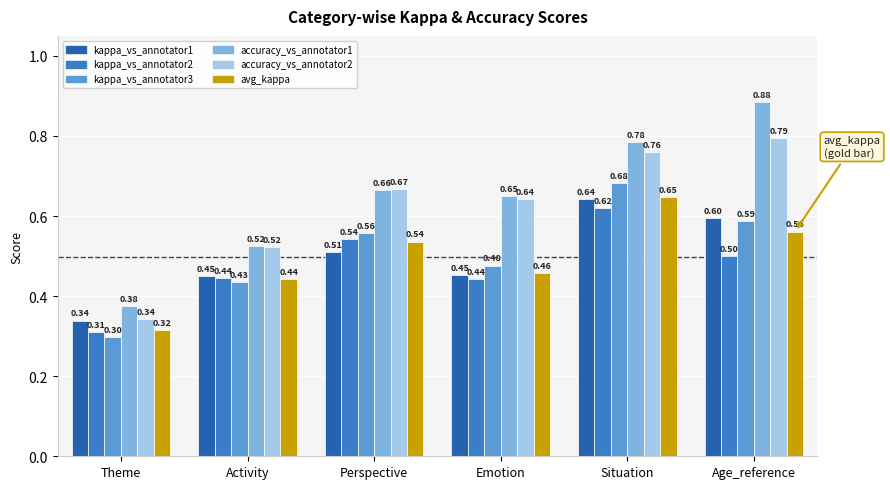

What is the total value across all series at Emotion?

3.1